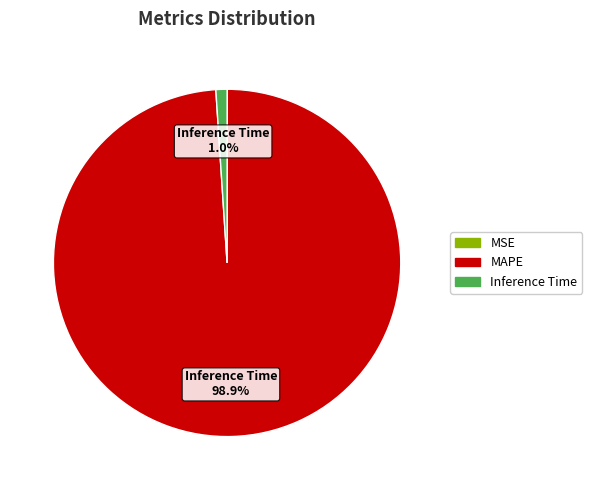

Is there any slice that represents more than half of the pie?

Yes